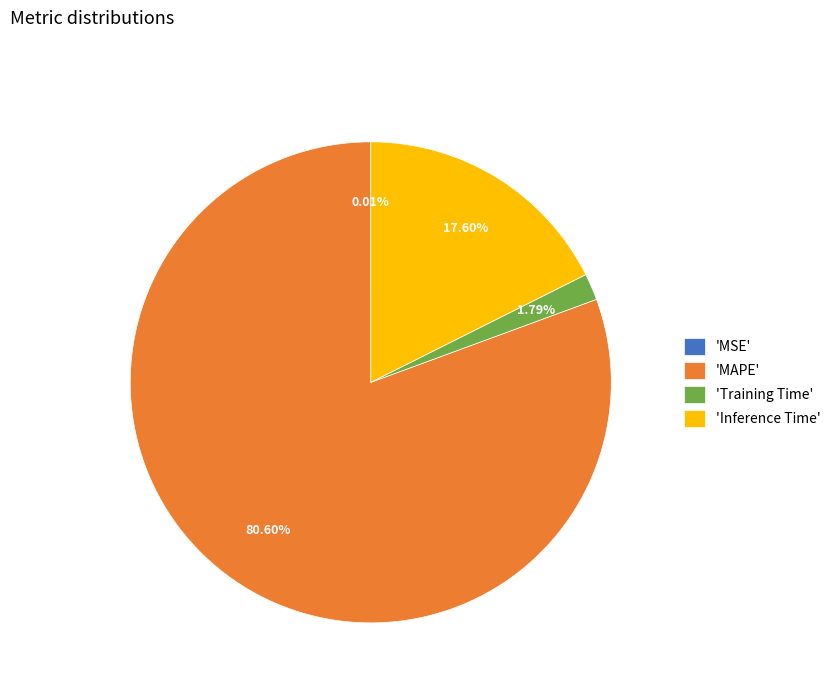

Between 'Training Time' and 'Inference Time', which is larger?

'Inference Time'